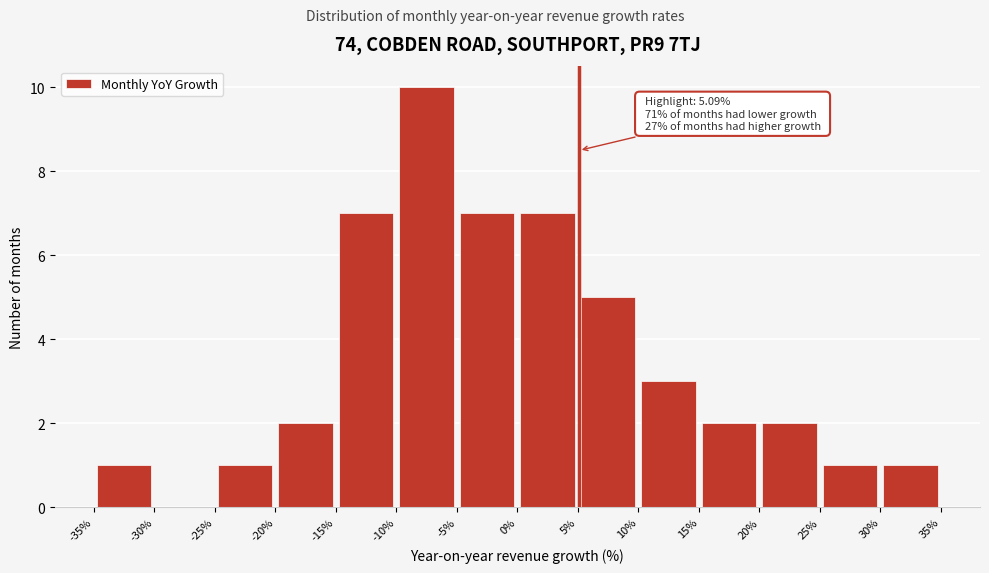

Which range on the x-axis has the tallest bar?

-10% to -5%